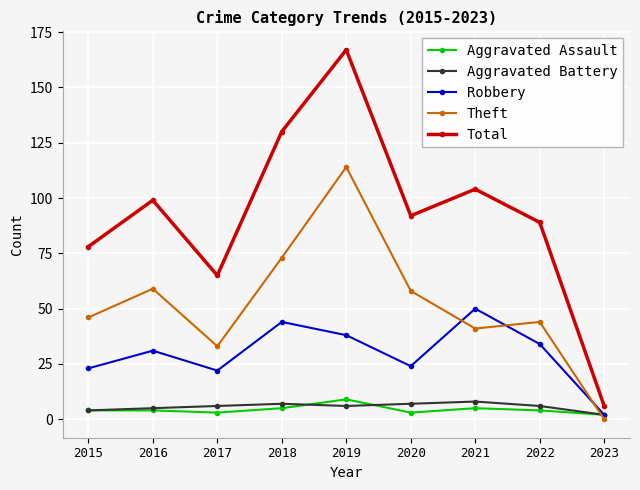

Which series has the largest total across all categories?

Total